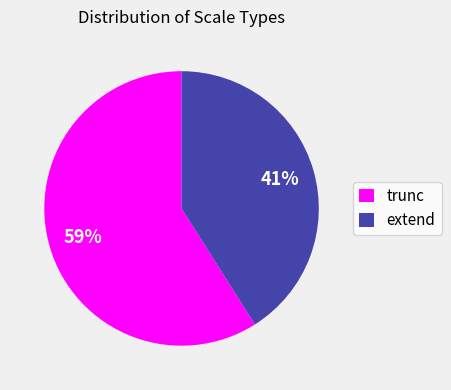

To the nearest percent, what is the difference between the largest and smallest slice percentages?

18%